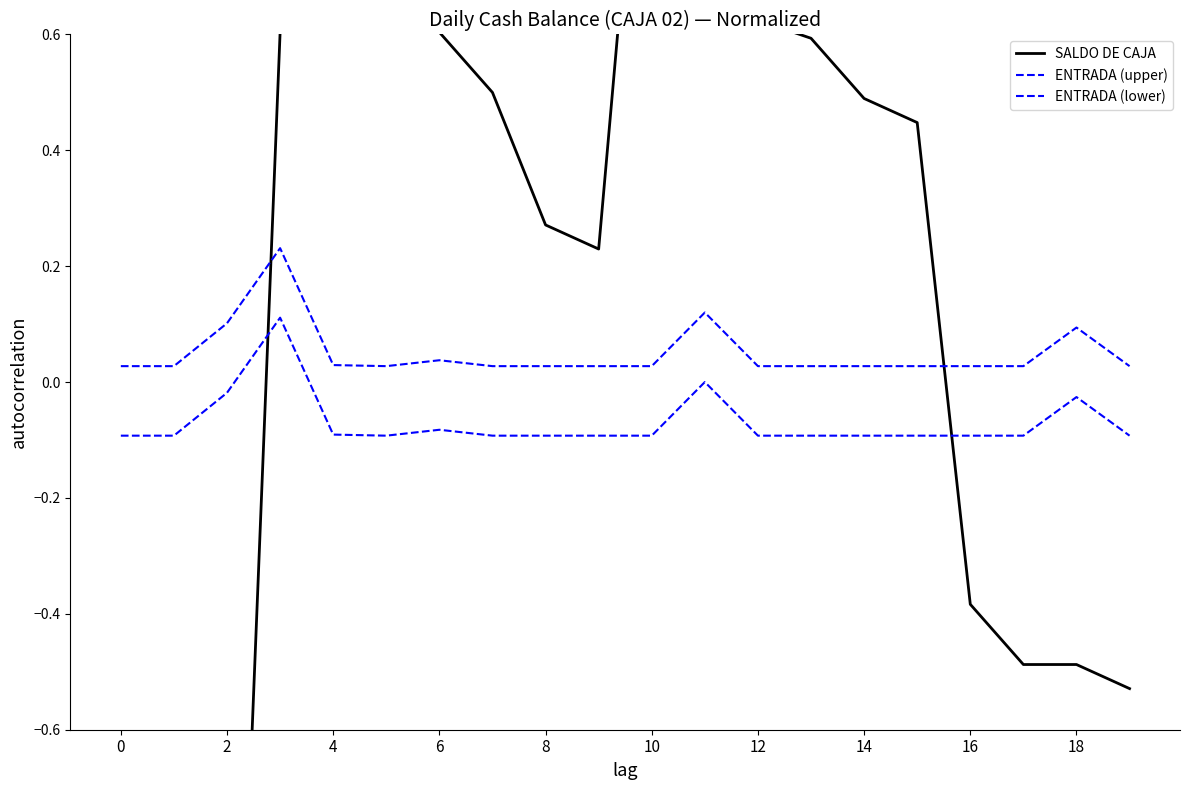

What is the minimum value for SALDO DE CAJA?

-2.5